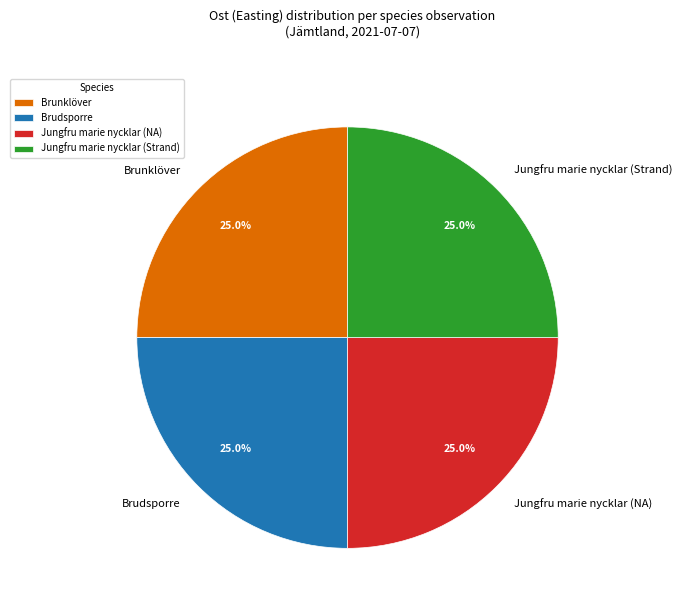

Is there a majority slice in this chart?

No